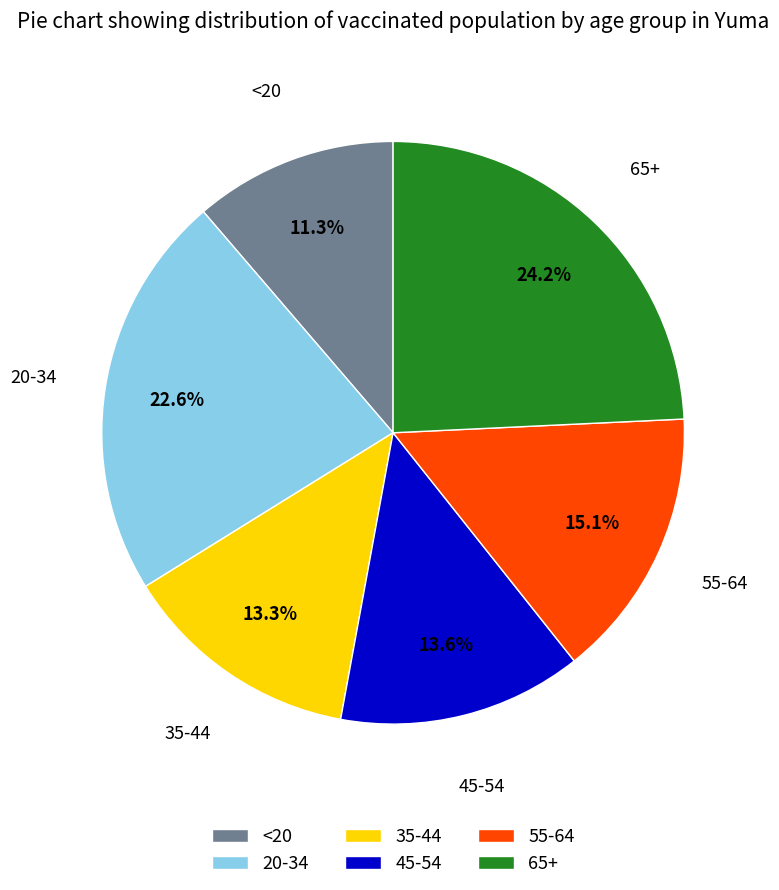

Is there a majority slice in this chart?

No